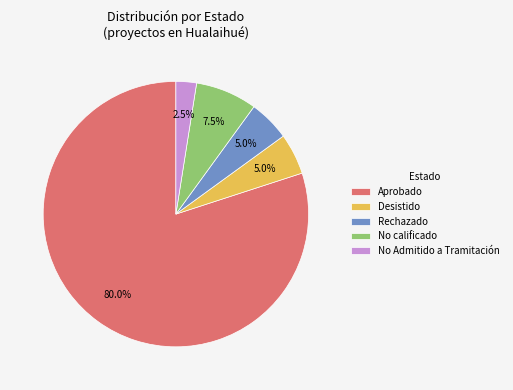

Which slice is the largest?

Aprobado